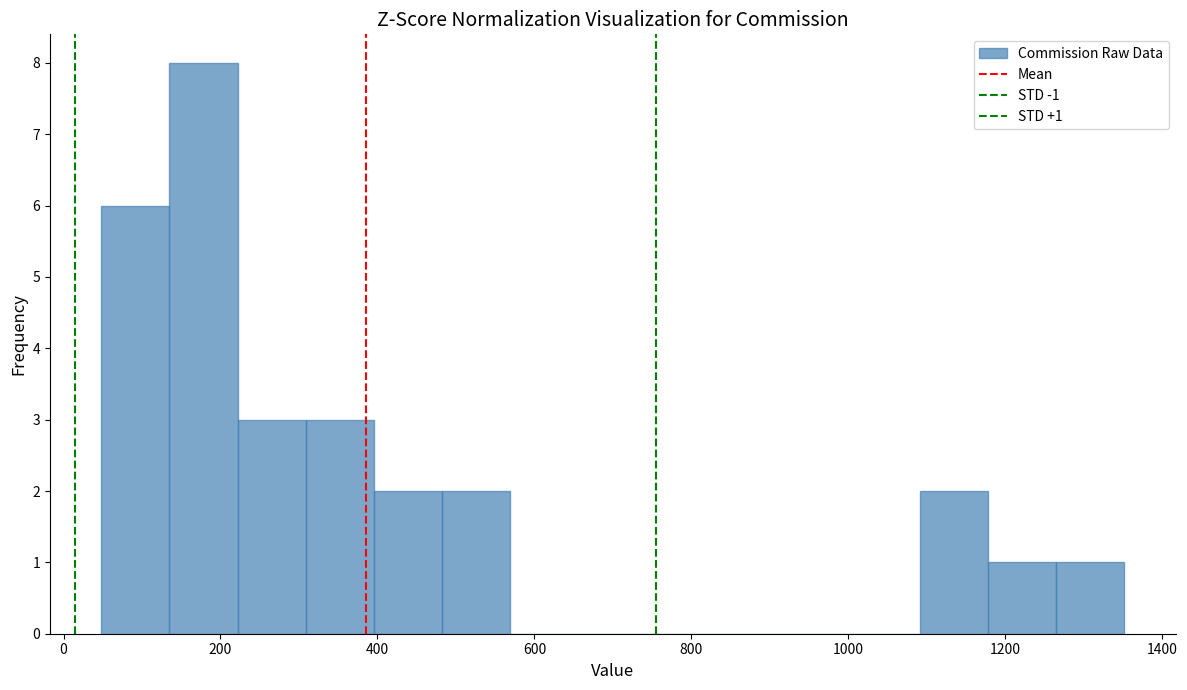

Over which range of the x-axis is the bar tallest?

140 to 220